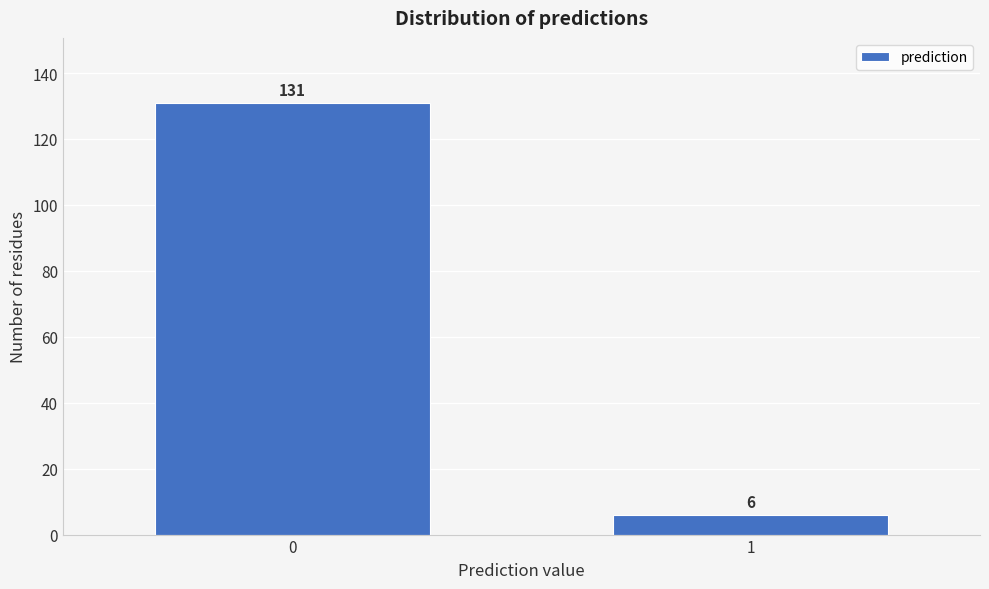

Reading left to right, transcribe all the data shown in this chart.

131	6